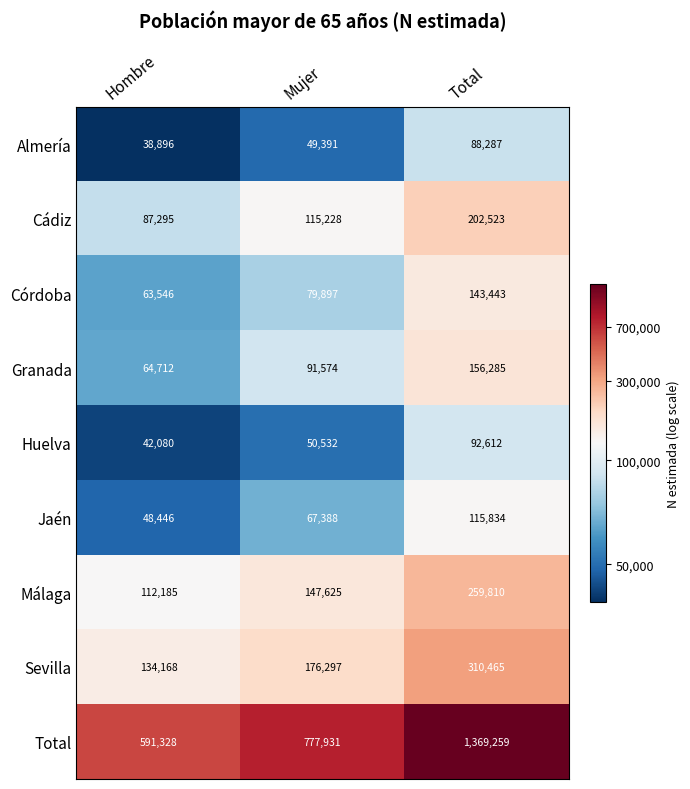

Which series has the largest total across all categories?

Total